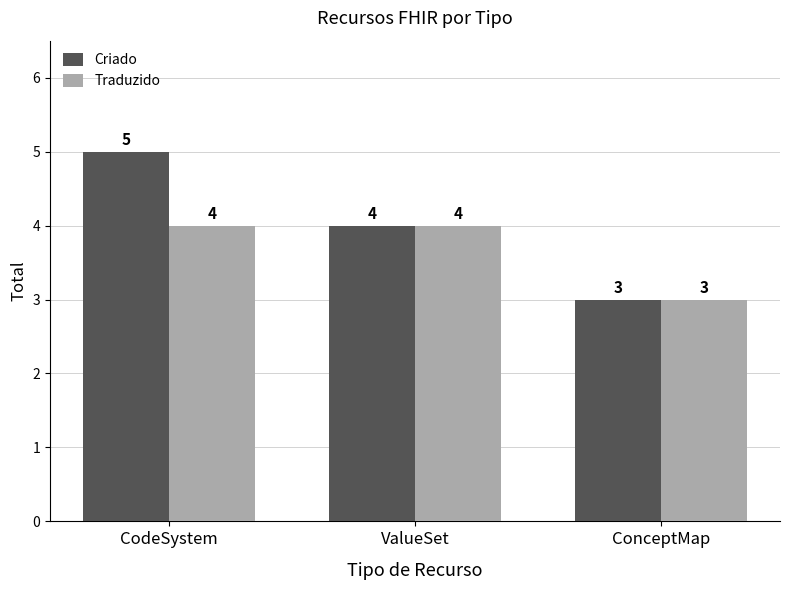

Reading left to right, what are all the values shown in this chart?

Criado: 5	4	3
Traduzido: 4	4	3